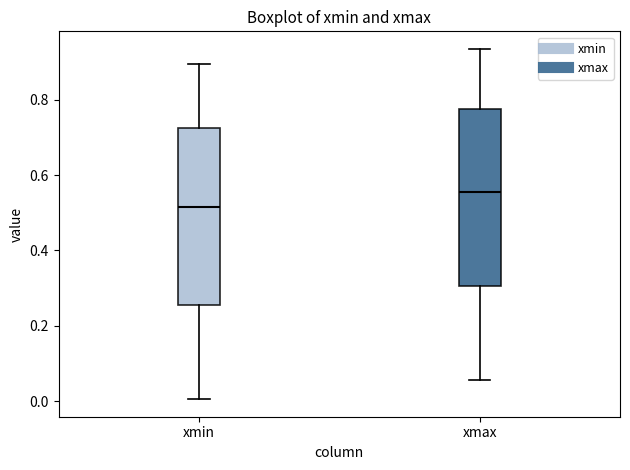

Which box has the highest median line?

xmax